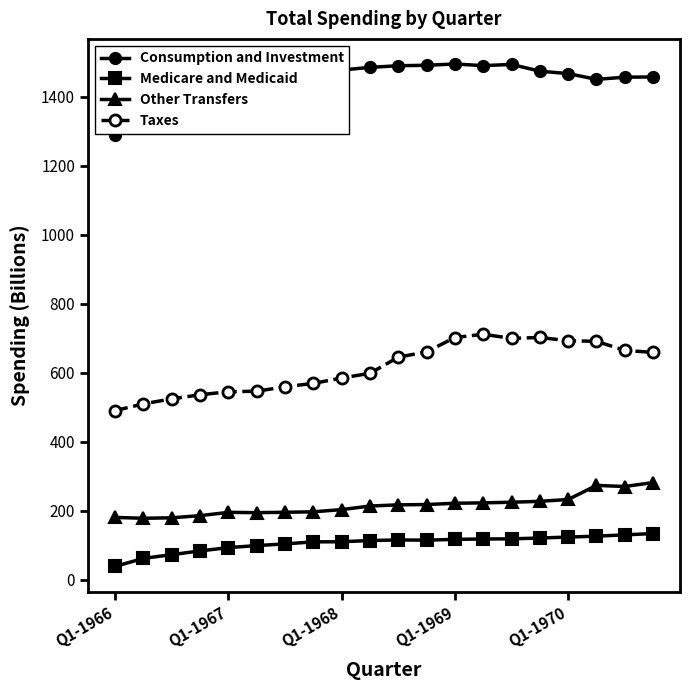

Does the chart have visible grid lines?

No